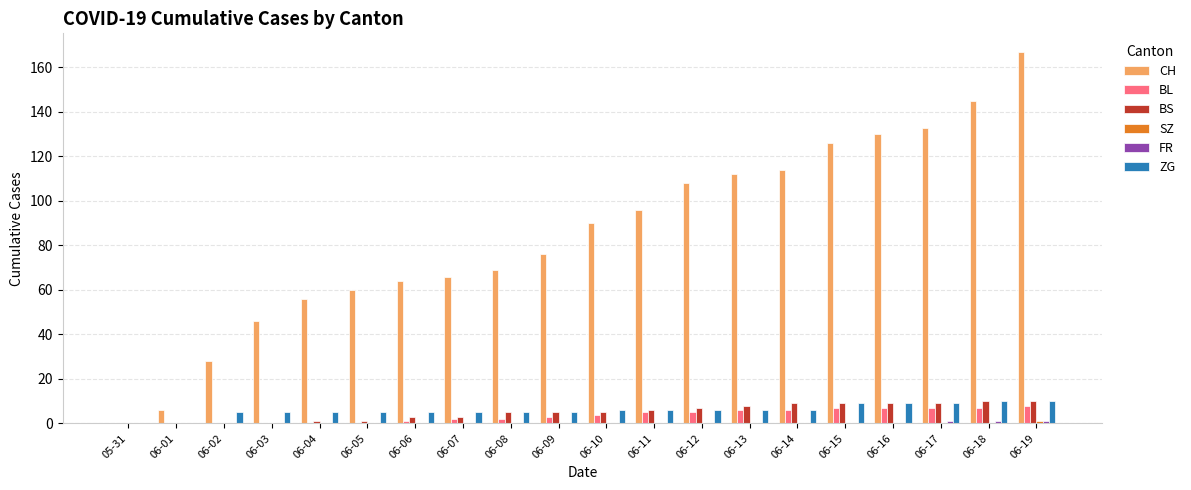

What is the sum of all BS values?

100